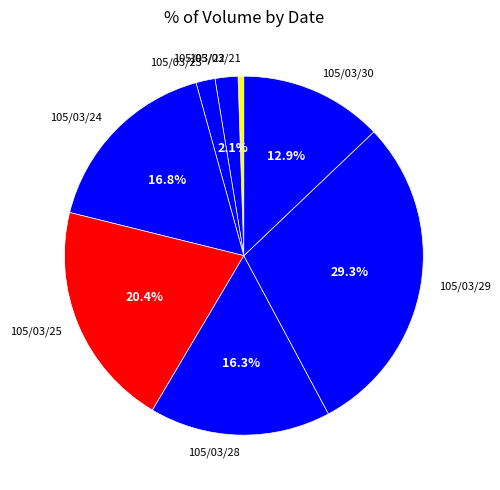

Which category has the smallest portion of the pie?

105/03/21